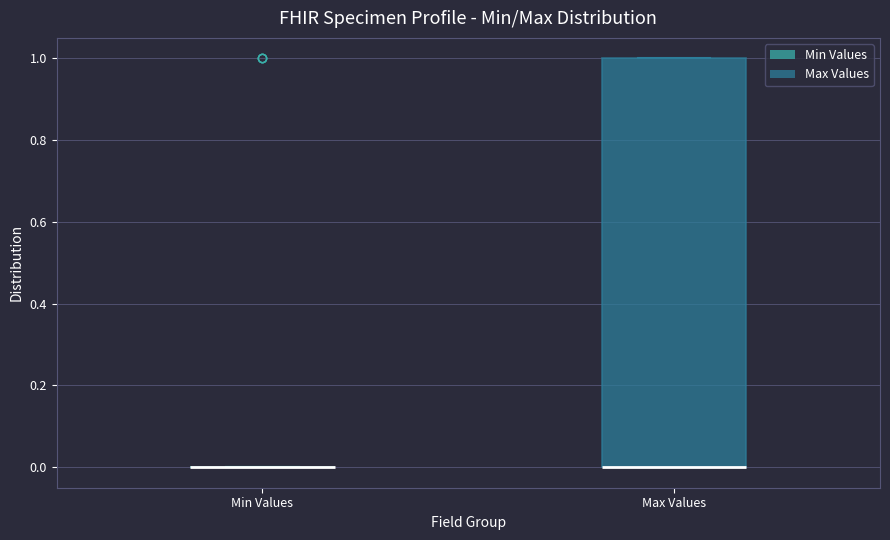

Comparing the boxes themselves (not the whiskers), which one is the tallest?

Max Values